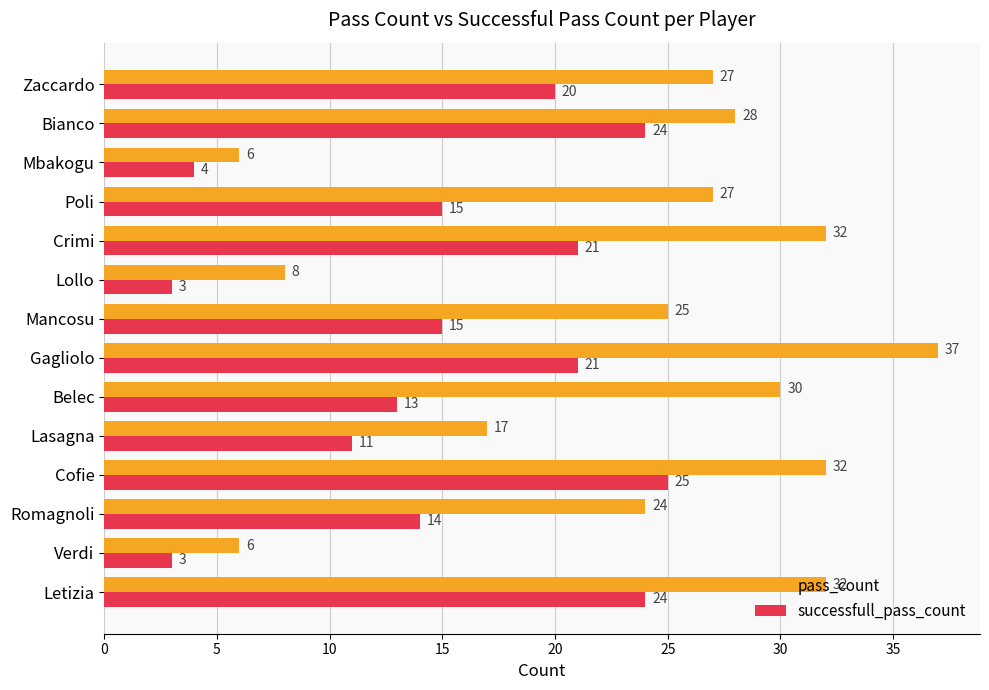

List the series in order of their overall mean, highest first.

pass_count, successfull_pass_count